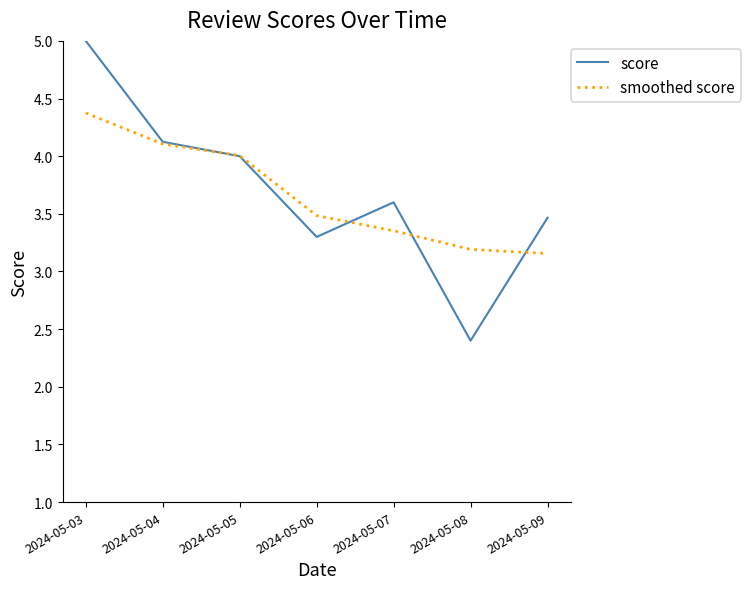

What value does the smoothed score series have at 2024-05-06?

3.5